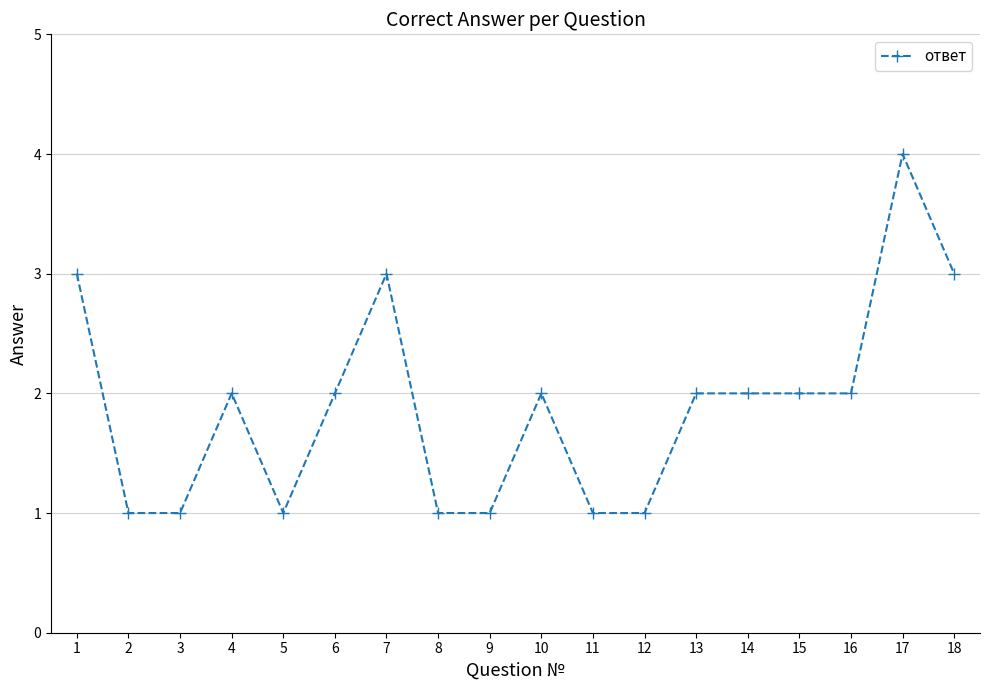

Is it true that the value at 5 is 2?

False